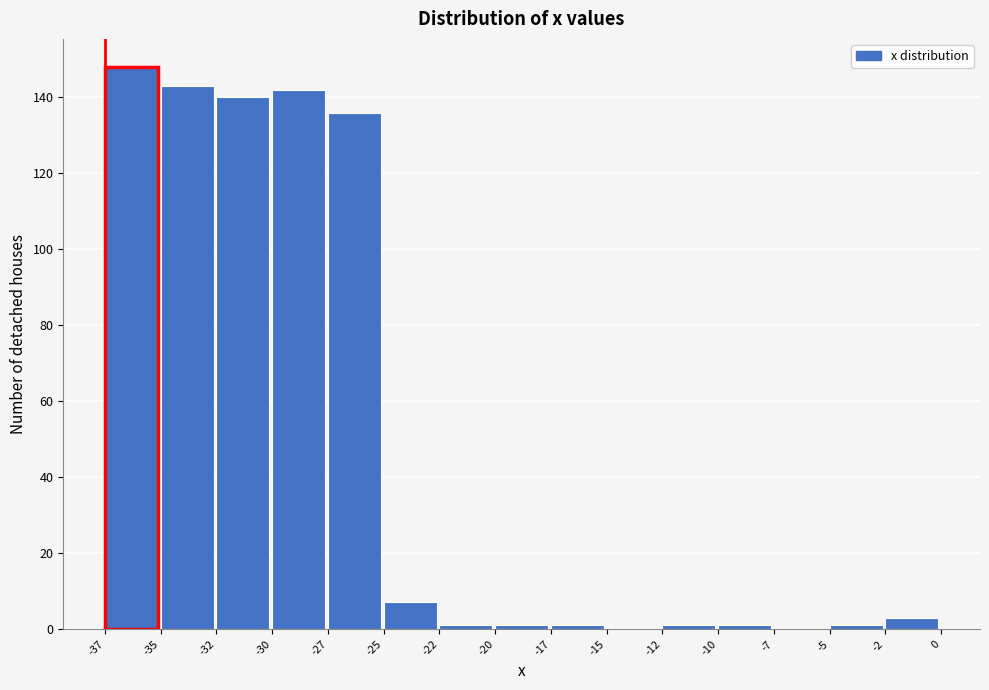

Reading left to right, extract all data points from this chart.

-37=148	-35=143	-32=140	-30=142	-27=136	-25=7	-22=1	-20=1	-17=1	-15=0	-12=1	-10=1	-7=0	-5=1	-2=3